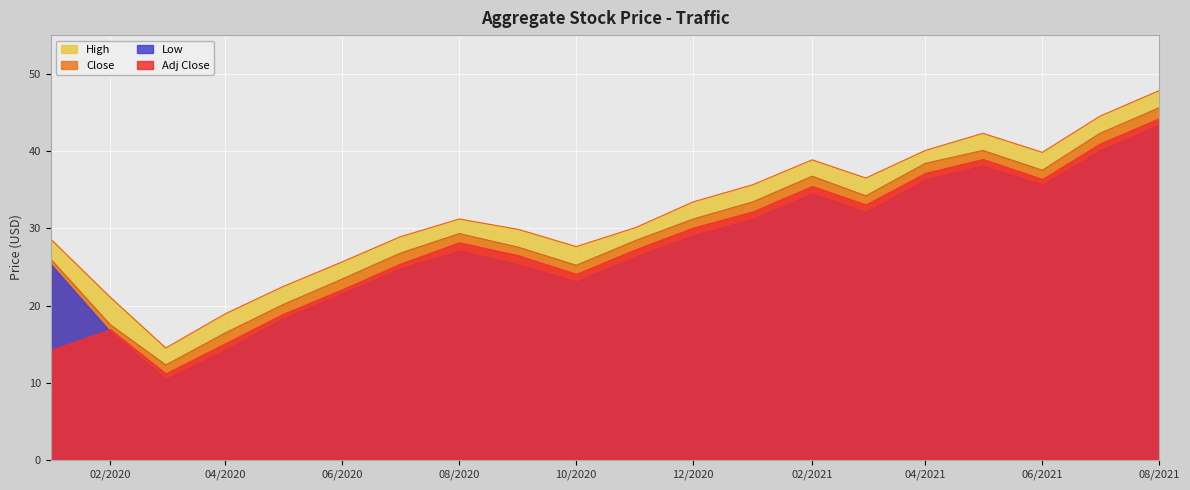

At which category does the chart reach its peak across all series?

08/2021